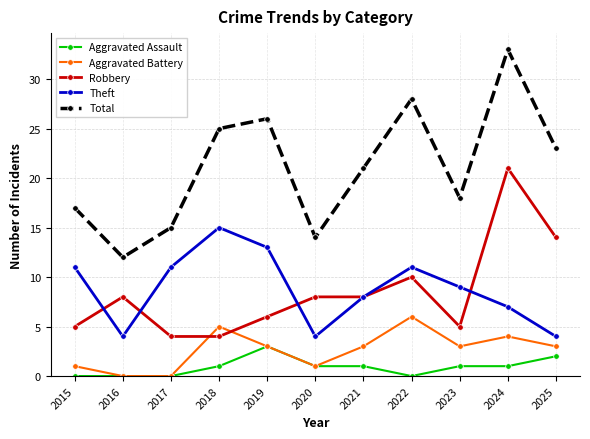

What is the sum of the Theft values at 2021 and 2025?

12